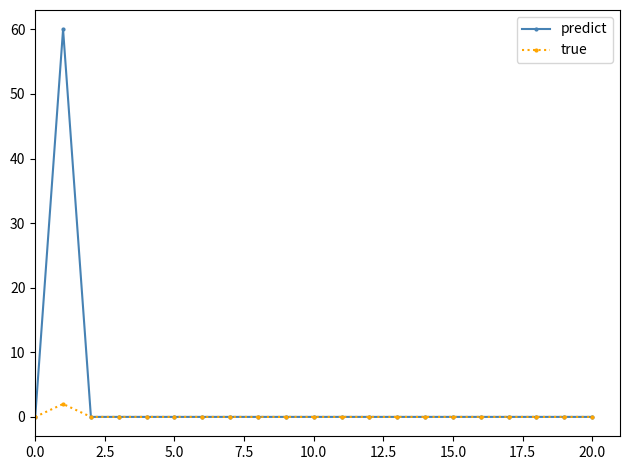

What is the maximum value shown in the chart?

60